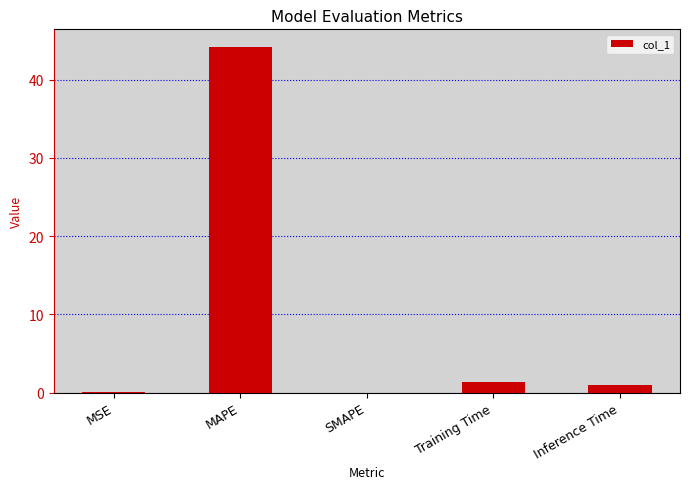

What is the sum of the values at MSE and MAPE?

44.3